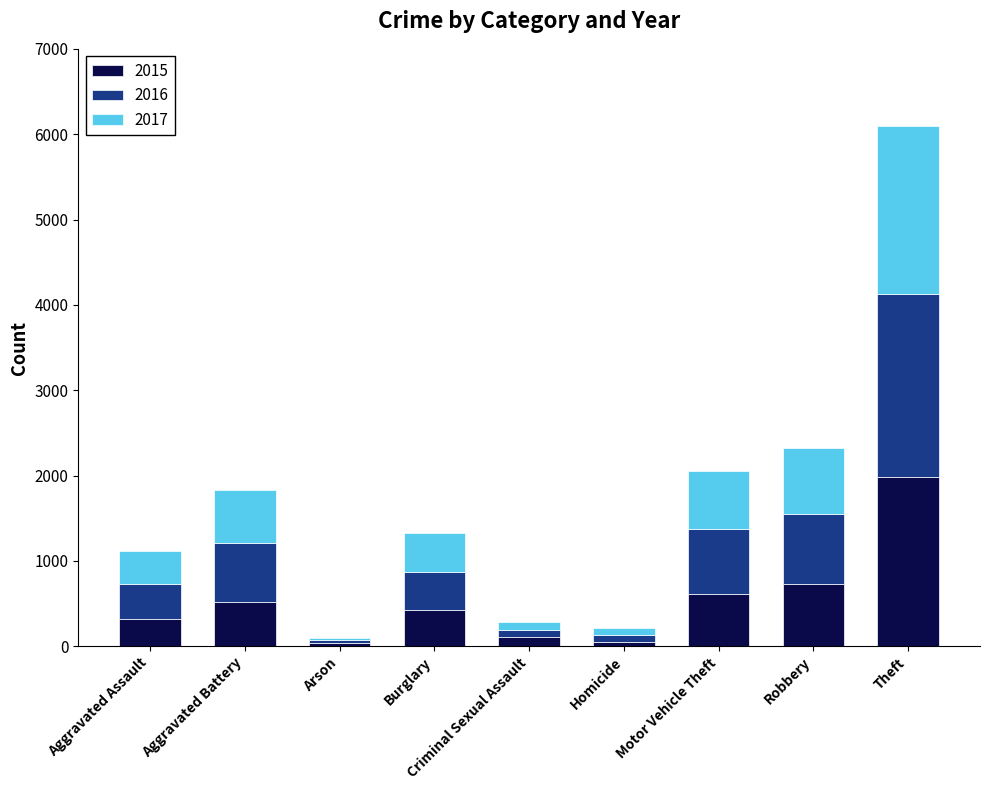

What is the total value across all series at Aggravated Assault?

1121